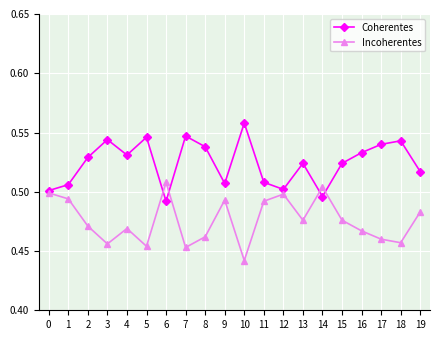

Which category has the lowest value in the Incoherentes series?

10